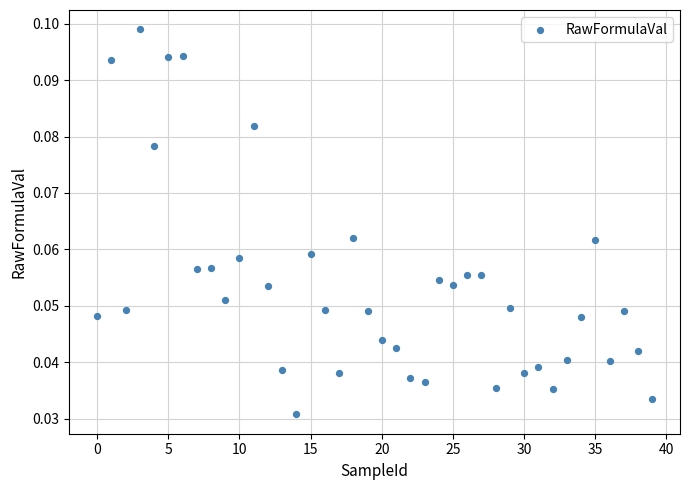

How many points are shown in the scatter plot?

40